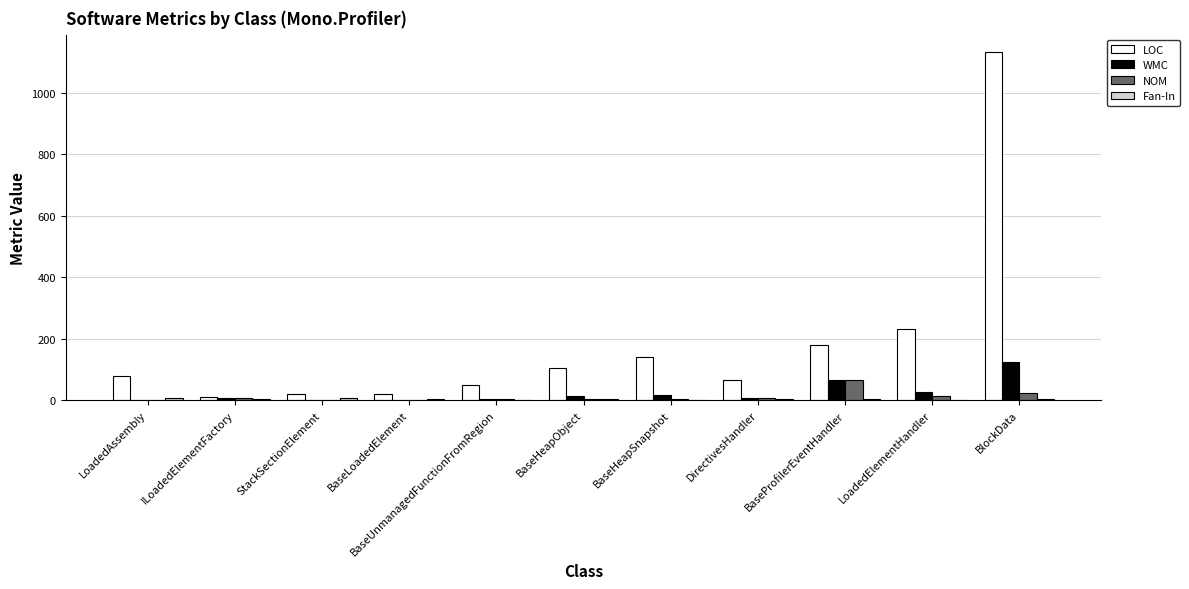

Which series changed the most between BaseLoadedElement and BaseHeapSnapshot?

LOC